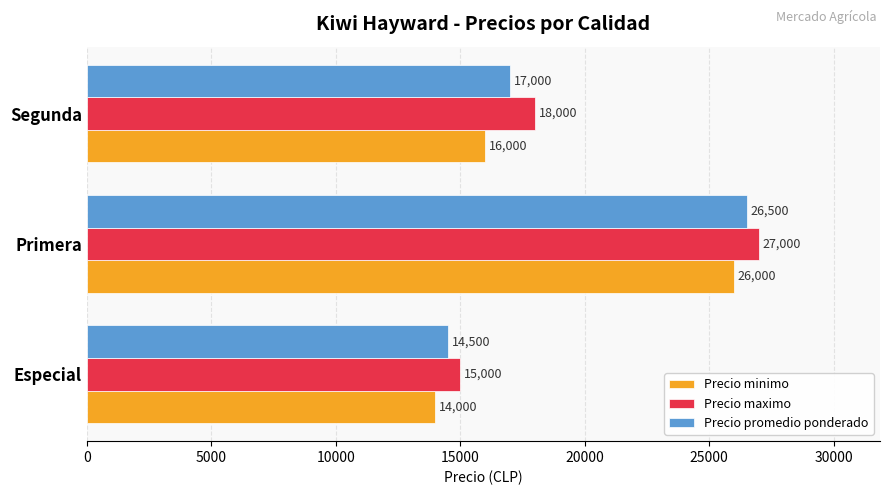

True or false: Precio maximo has a value of 18000 at Segunda.

True